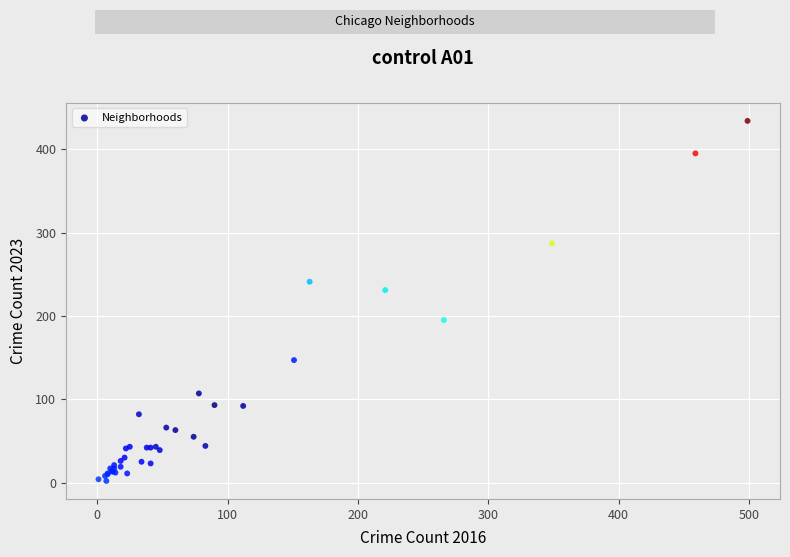

What Y value in the scatter plot is closest to 218?

231